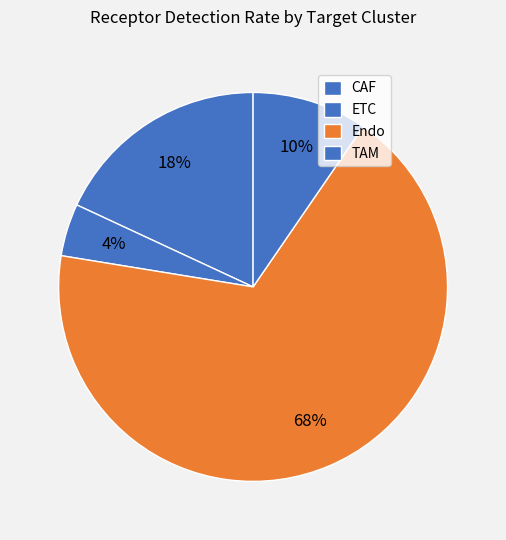

How many segments does this pie chart have?

4